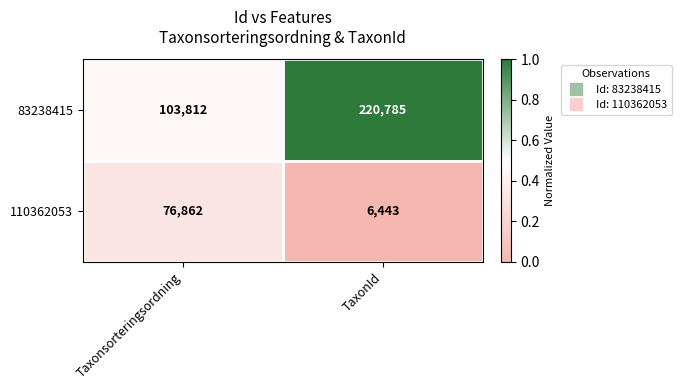

How many distinct data groups are displayed?

2